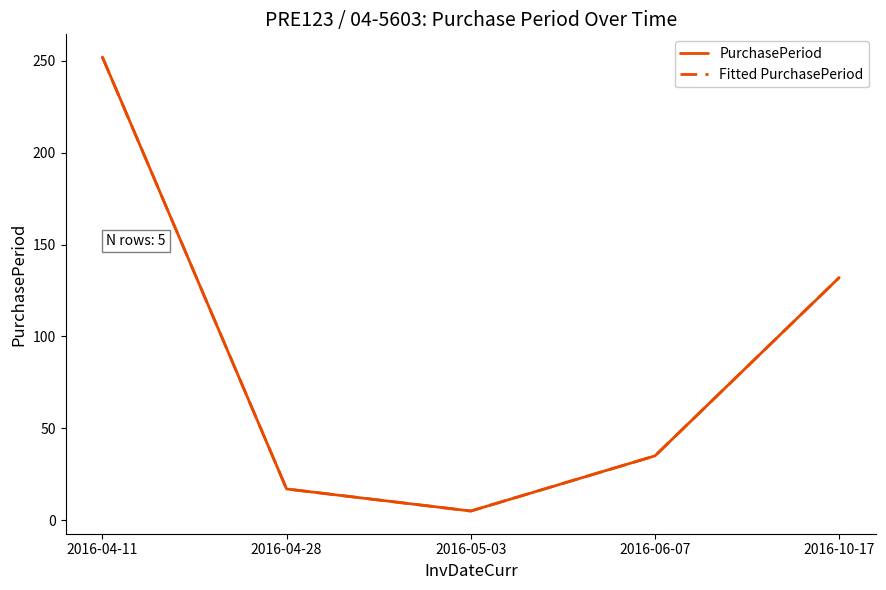

Does the chart have visible grid lines?

No